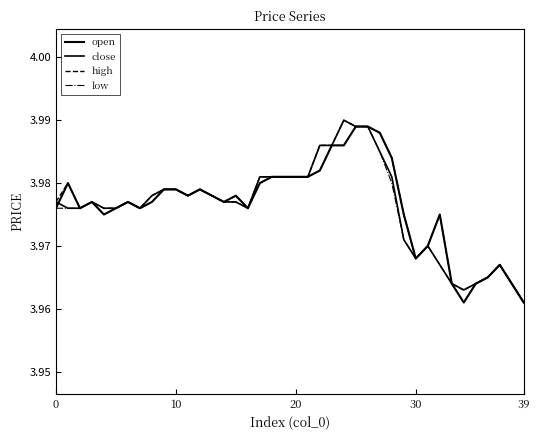

List the series in order of their overall mean, lowest first.

low, close, open, high